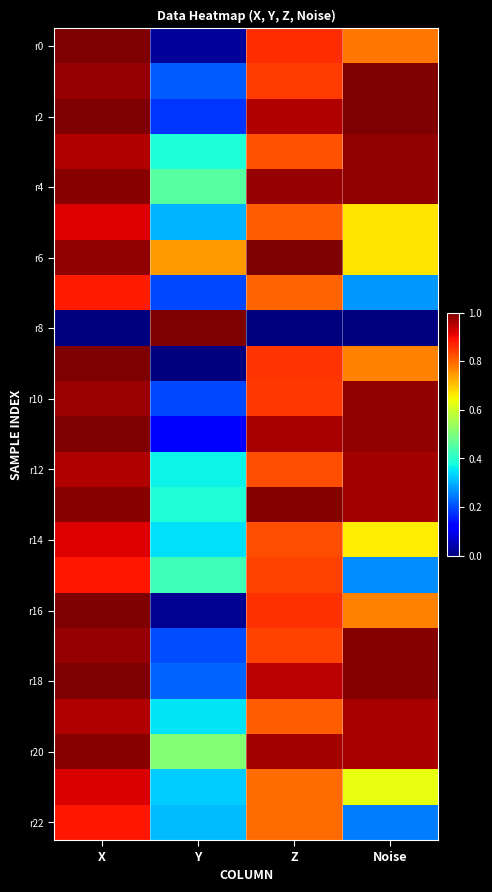

Which category has the highest value across all series?

Noise